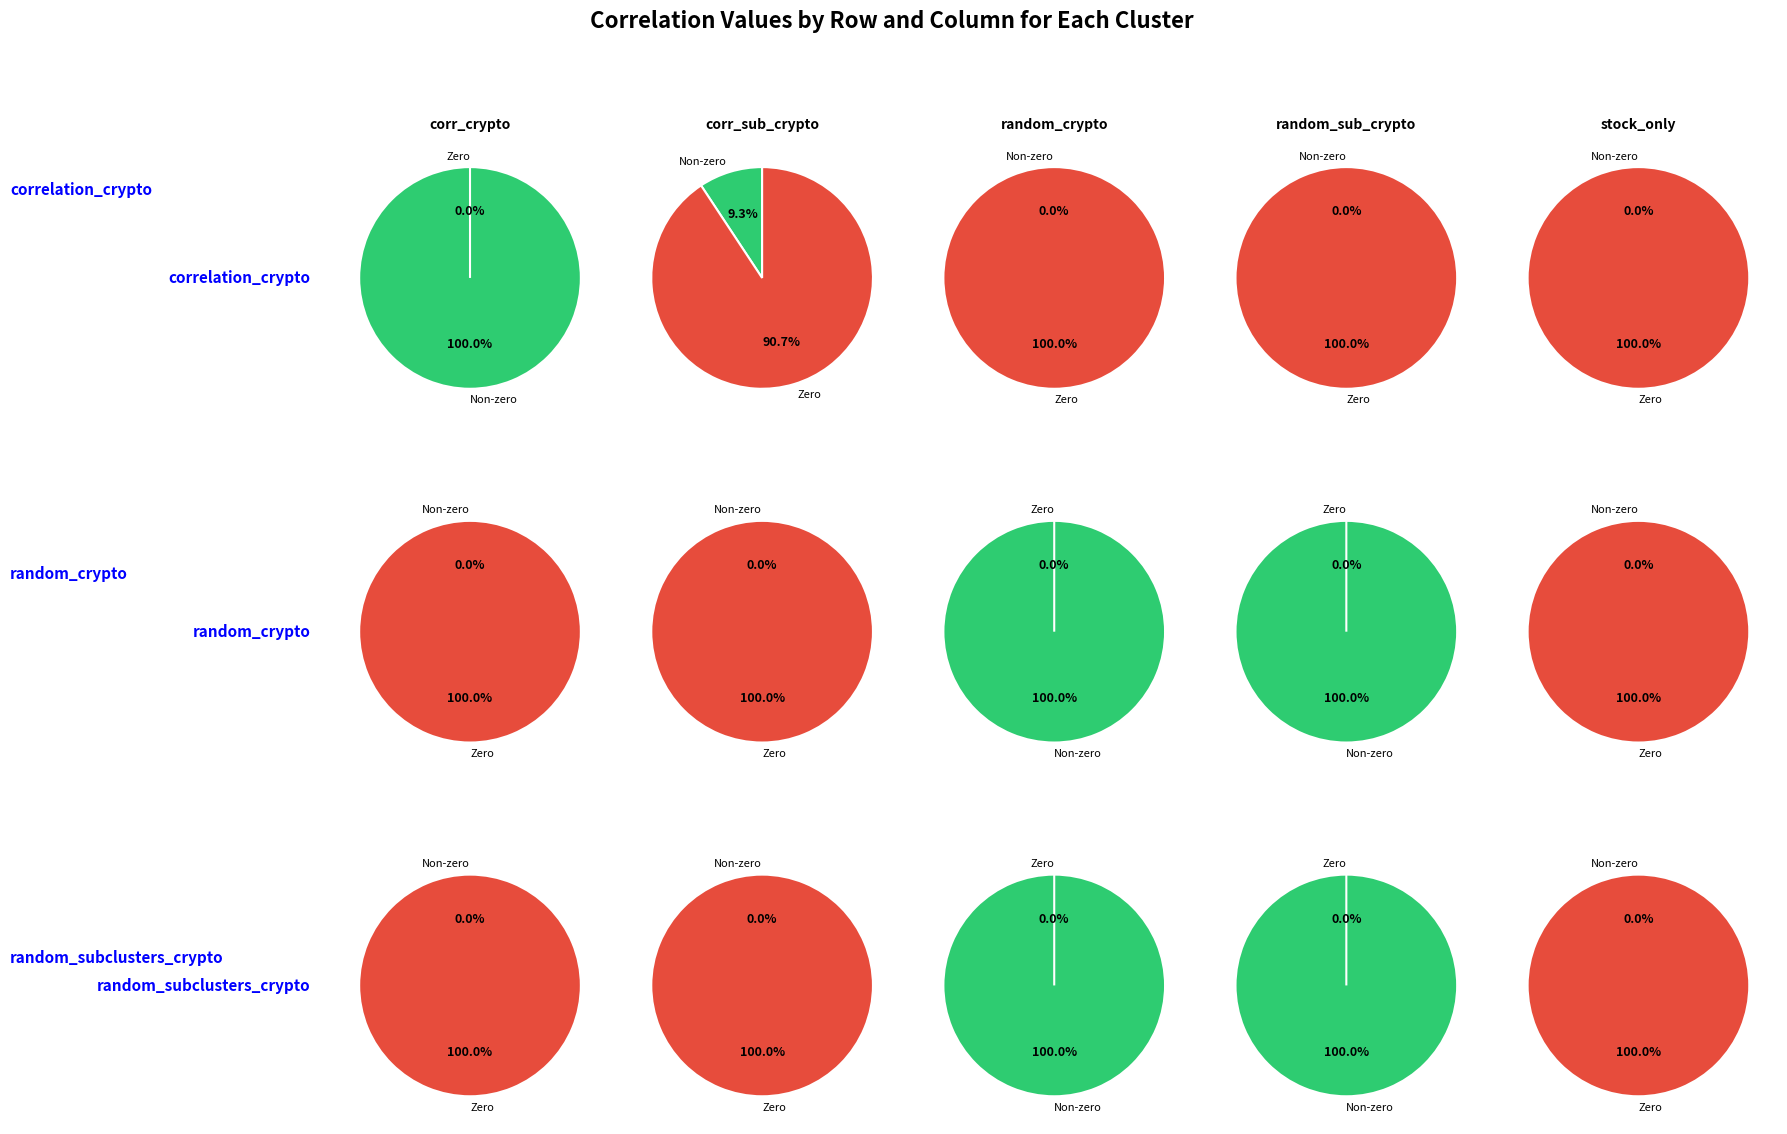

What portion of the pie excludes random_crypto?

100.0%